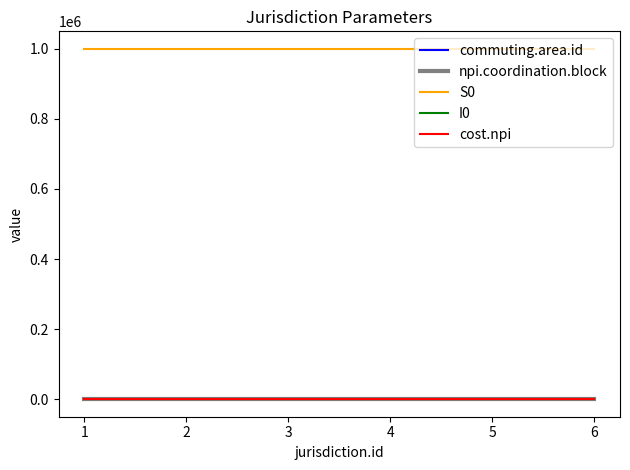

Is the value of npi.coordination.block at 1 greater than the value of S0 at 4?

No